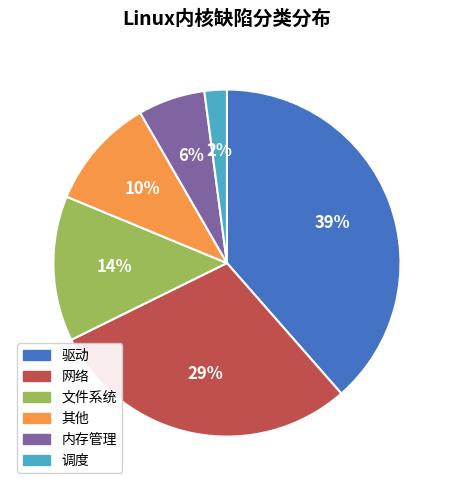

True or false: 调度 accounts for 2% of the total.

True